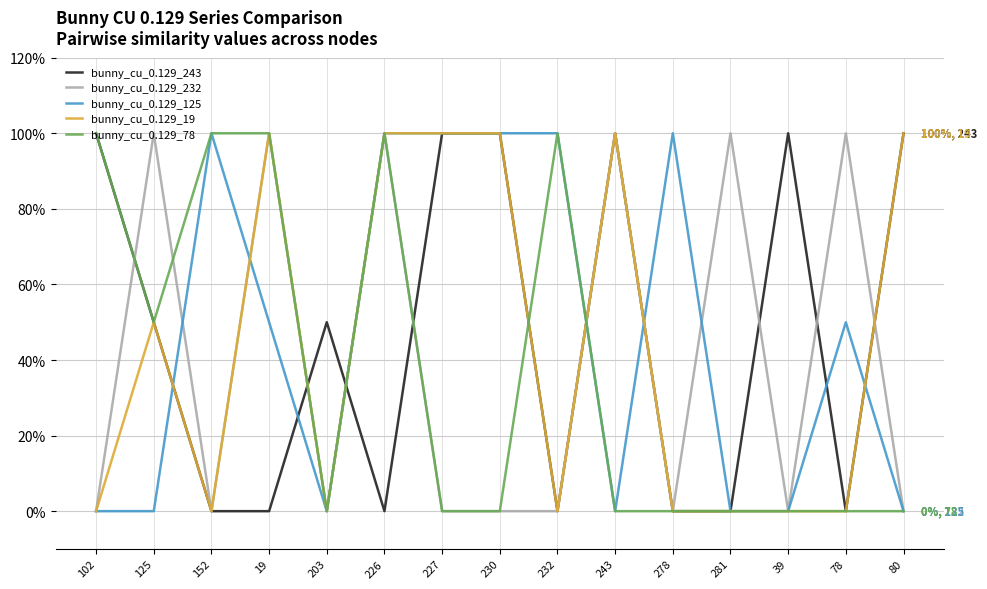

Reading left to right, transcribe all the data shown in this chart.

bunny_cu_0.129_243: 1.0	0.5	0.0	0.0	0.5	0.0	1.0	1.0	0.0	1.0	0.0	0.0	1.0	0.0	1.0
bunny_cu_0.129_232: 0.0	1.0	0.0	1.0	0.0	1.0	0.0	0.0	0.0	1.0	0.0	1.0	0.0	1.0	0.0
bunny_cu_0.129_125: 0.0	0.0	1.0	0.5	0.0	1.0	1.0	1.0	1.0	0.0	1.0	0.0	0.0	0.5	0.0
bunny_cu_0.129_19: 0.0	0.5	0.0	1.0	0.0	1.0	1.0	1.0	0.0	1.0	0.0	0.0	0.0	0.0	1.0
bunny_cu_0.129_78: 1.0	0.5	1.0	1.0	0.0	1.0	0.0	0.0	1.0	0.0	0.0	0.0	0.0	0.0	0.0